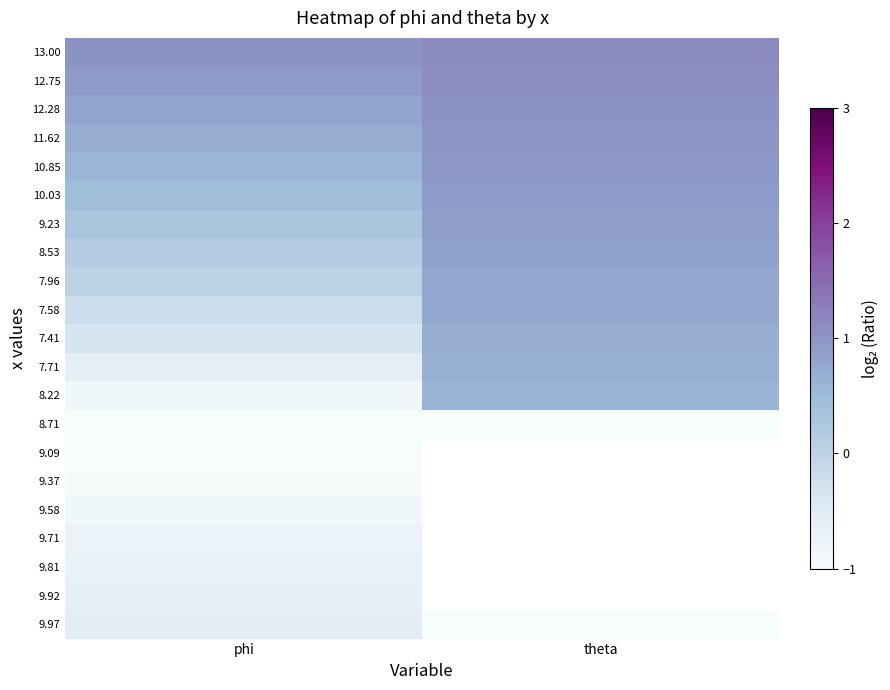

What is the minimum value shown in the chart?

-29.9